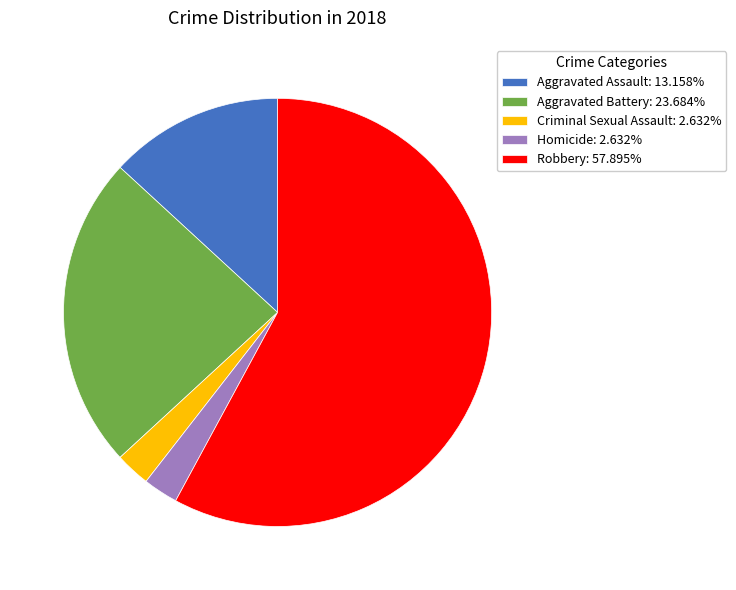

Combined, do Robbery and Homicide account for over 50%?

Yes